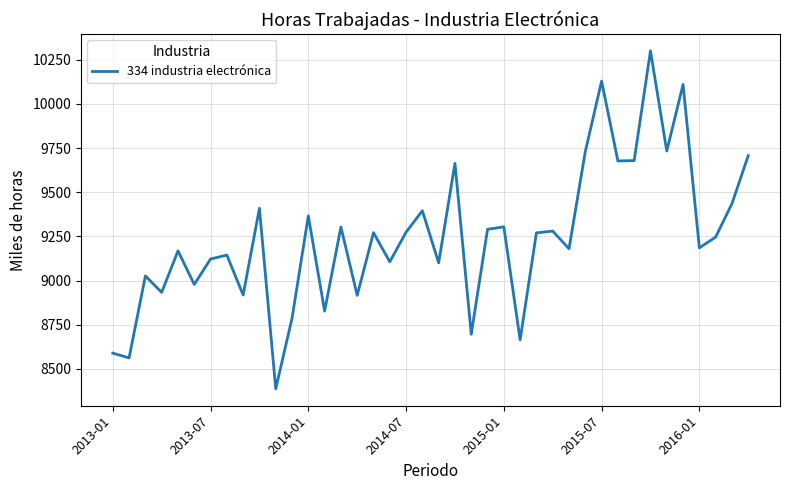

Does the chart have visible grid lines?

Yes